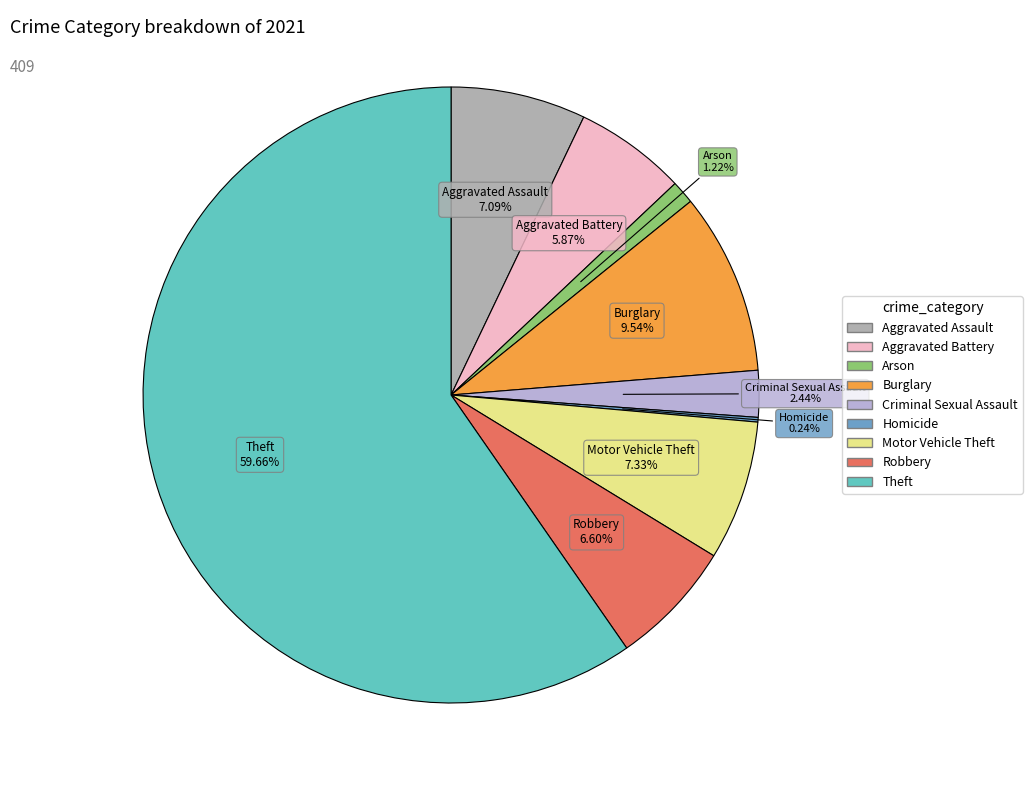

Which slice is the largest?

Theft